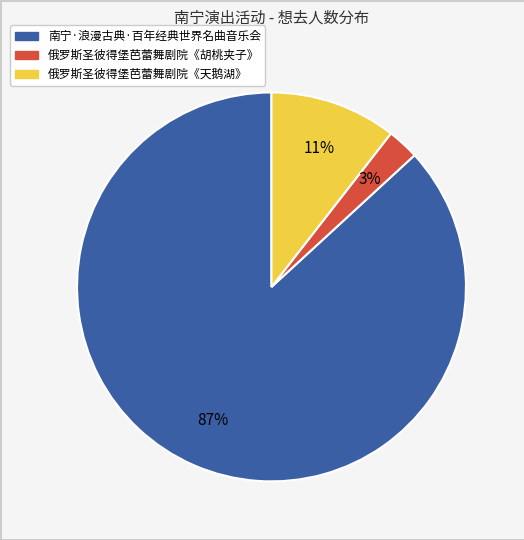

Is there a majority slice in this chart?

Yes